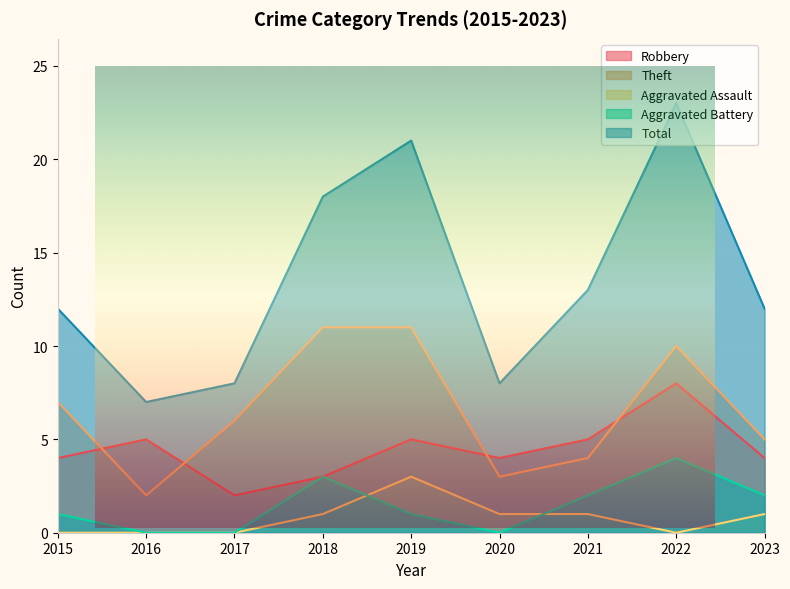

How many values in the Aggravated Assault series exceed 1?

1